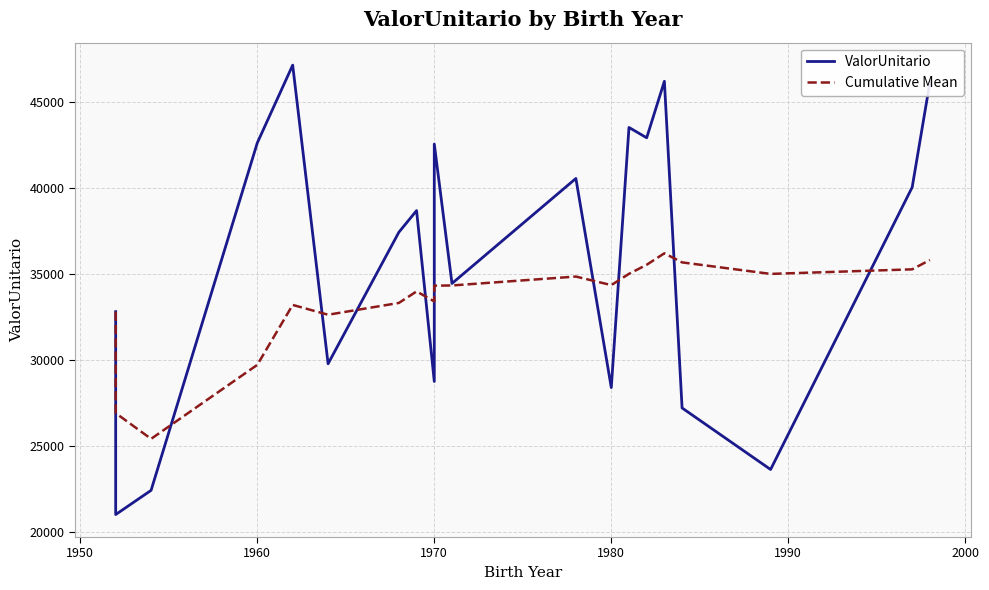

The value of Cumulative Mean at 18 is 58339.7. True or false?

False